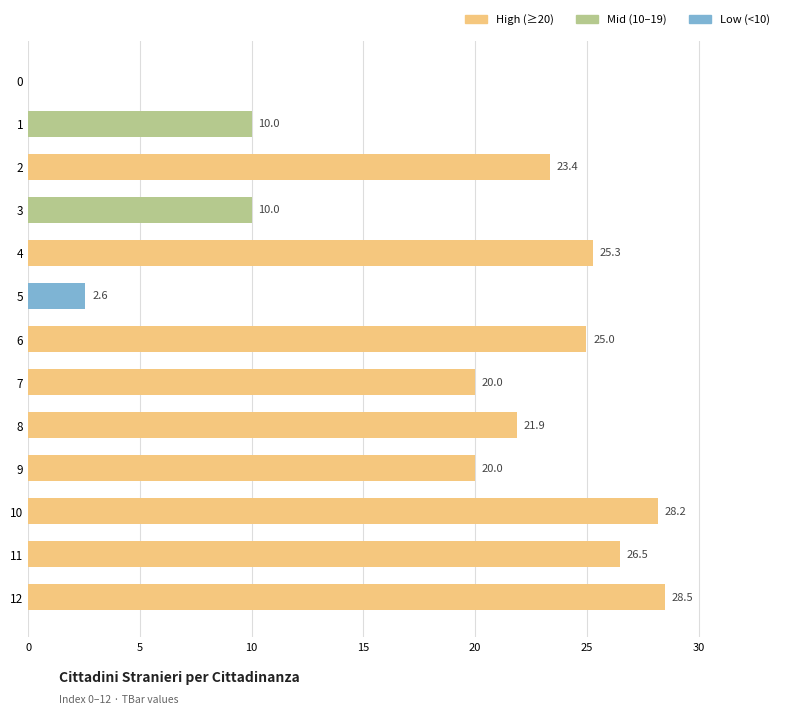

What is the sum of all values?

241.2